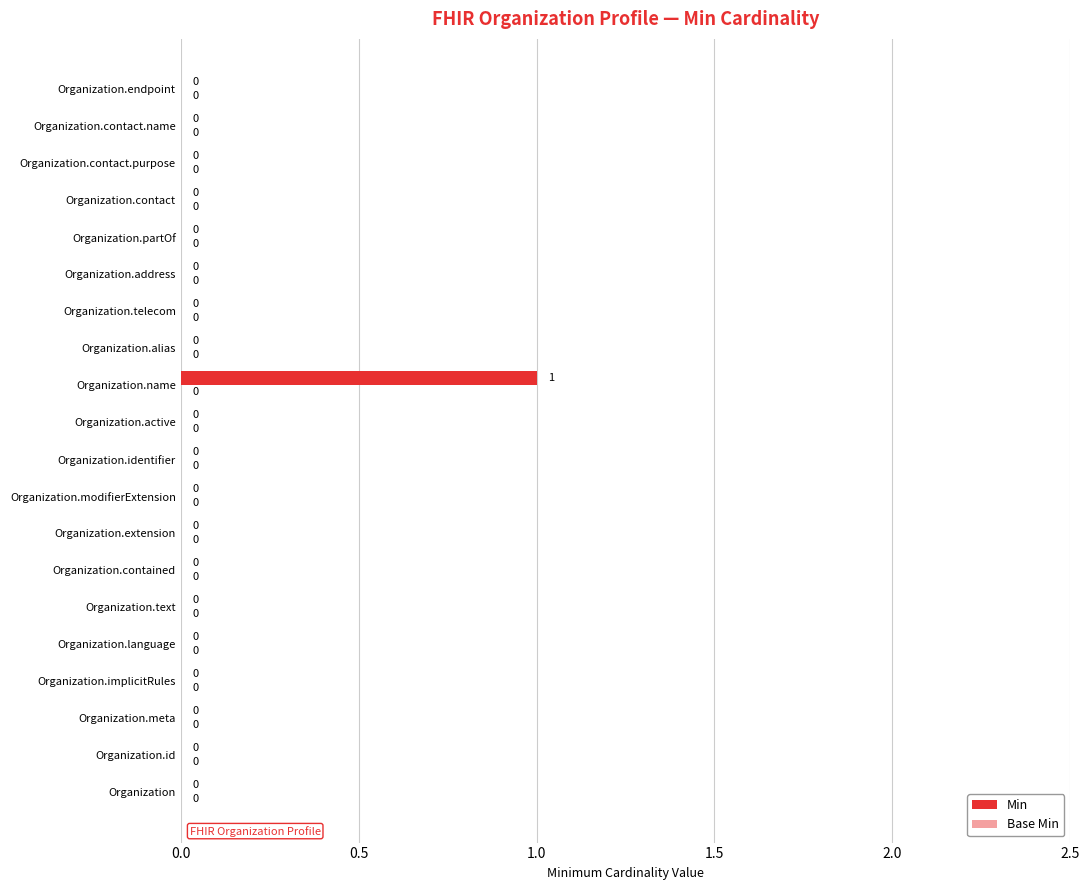

How many values are between 0 and 1?

20